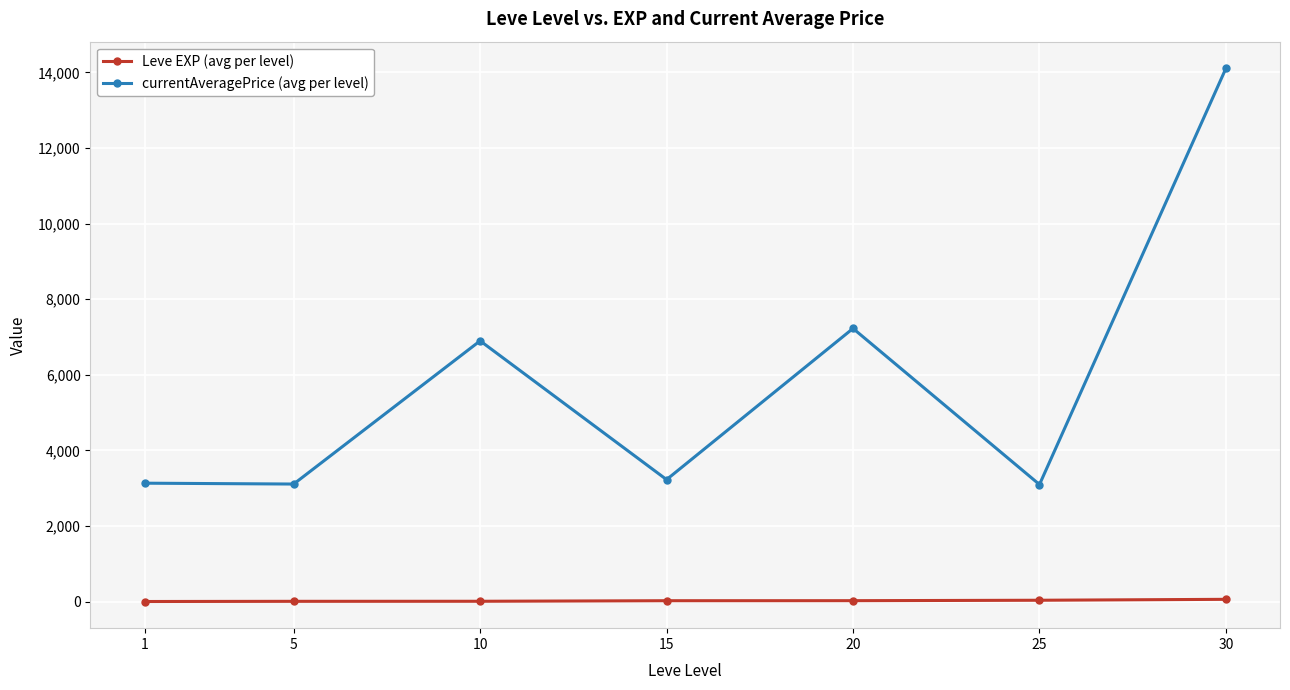

True or false: Leve EXP (avg per level) and currentAveragePrice (avg per level) cross at least once.

False